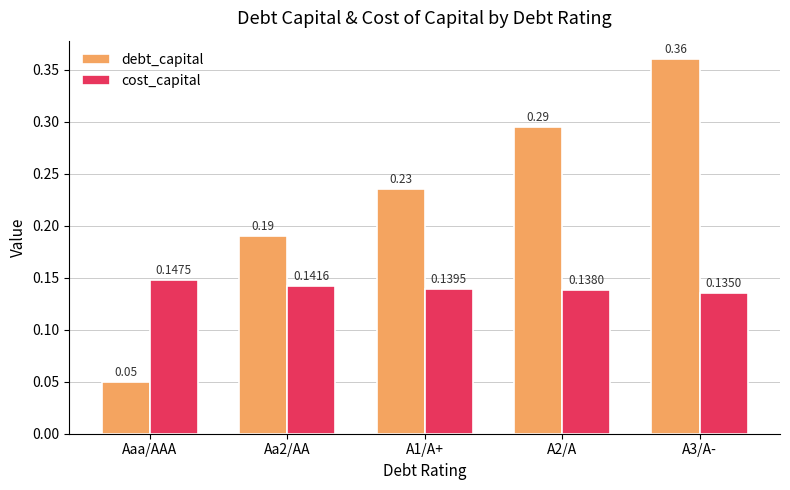

List the labels in order of debt_capital value, largest first.

A3/A-, A2/A, A1/A+, Aa2/AA, Aaa/AAA